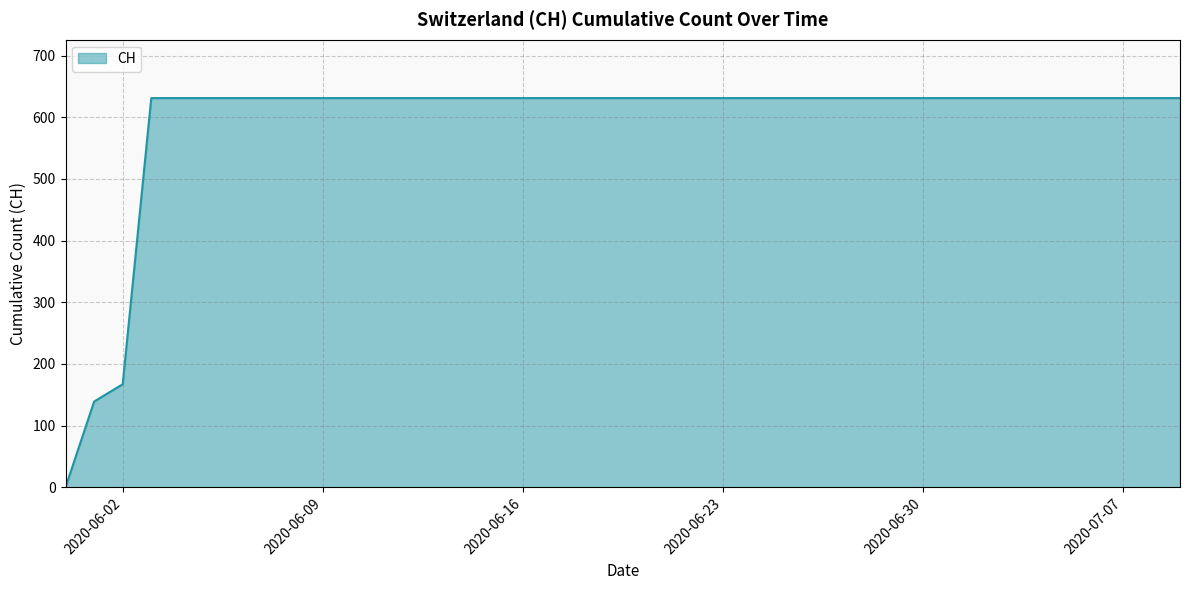

Does the chart display data point markers on the line(s)?

No